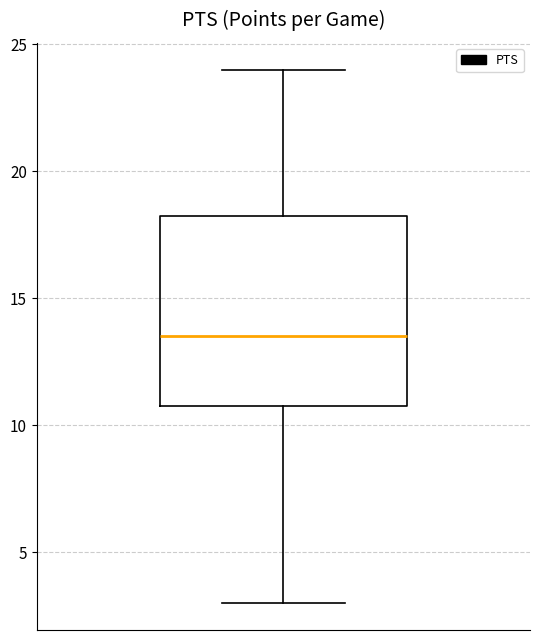

Where does the upper whisker of the box end on the y-axis? The values are not printed on the chart, so give them approximately, as read against the axis.

24.0